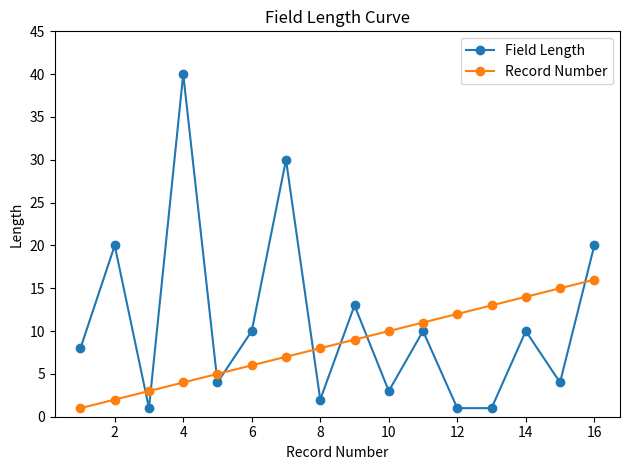

Which series has the largest total across all categories?

Field Length